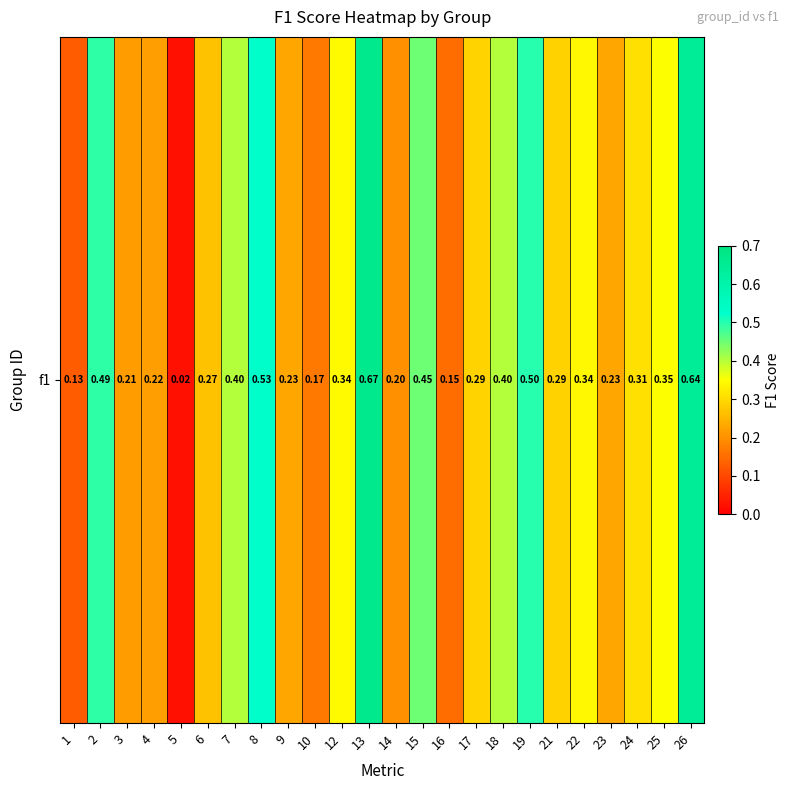

Rank the categories by value from highest to lowest.

13, 26, 8, 19, 2, 15, 7, 18, 25, 12, 22, 24, 17, 21, 6, 9, 23, 4, 3, 14, 10, 16, 1, 5